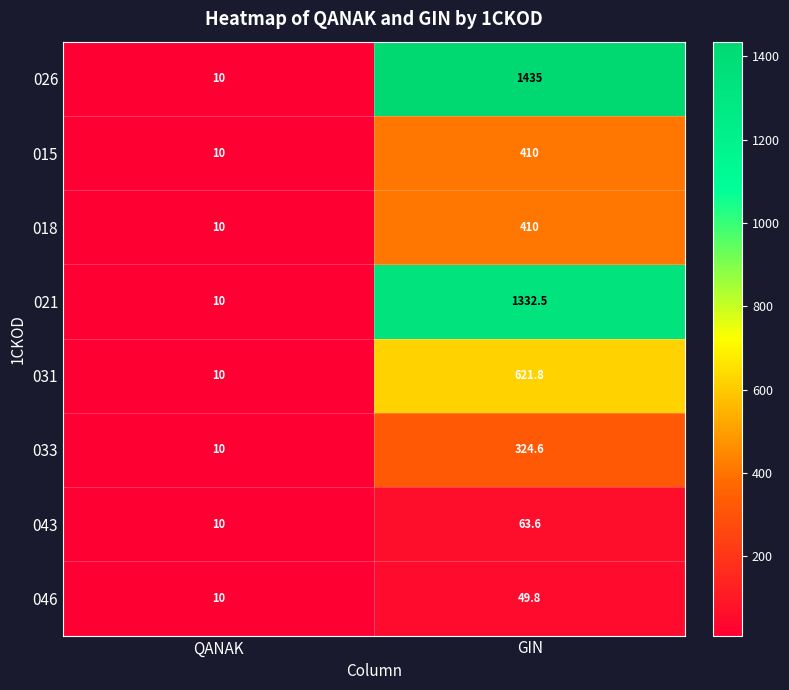

Which series has the largest range (max minus min)?

026